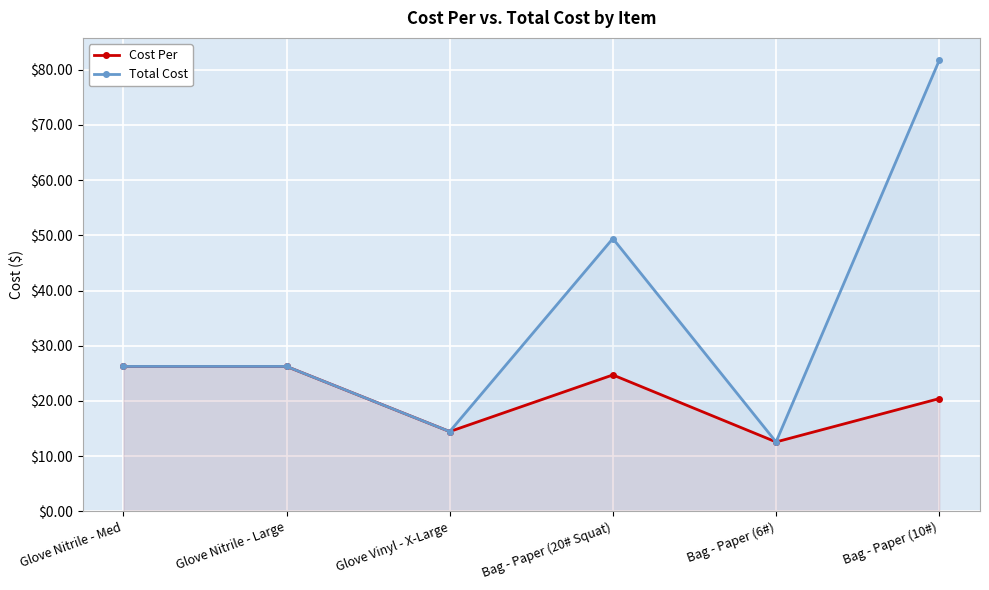

True or false: Total Cost has more than 1 points higher than both neighbors.

False